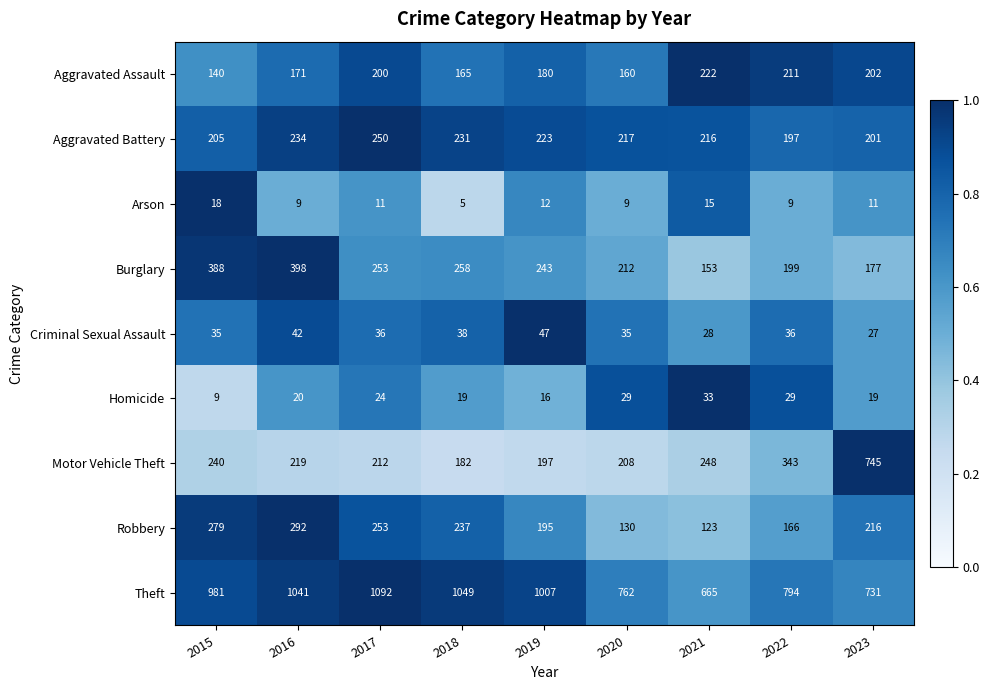

Count the number of categories in the chart.

9